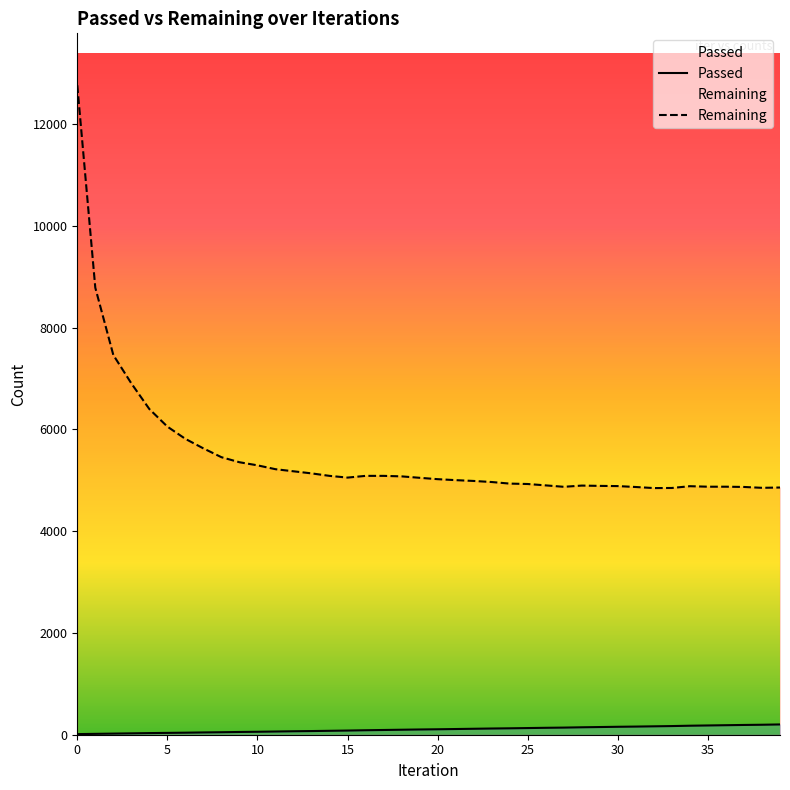

What is the difference between the highest and lowest values at 29?

4740